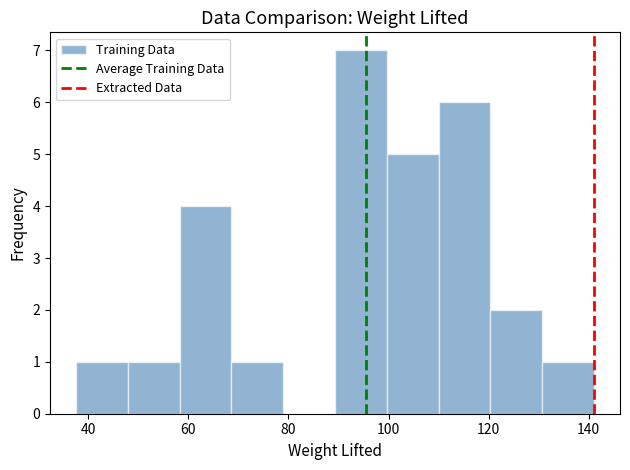

How tall is the bar that spans 68 to 78 on the x-axis? Neither the bar edges nor the heights are printed on the chart, so give them approximately, as read against the axes.

1